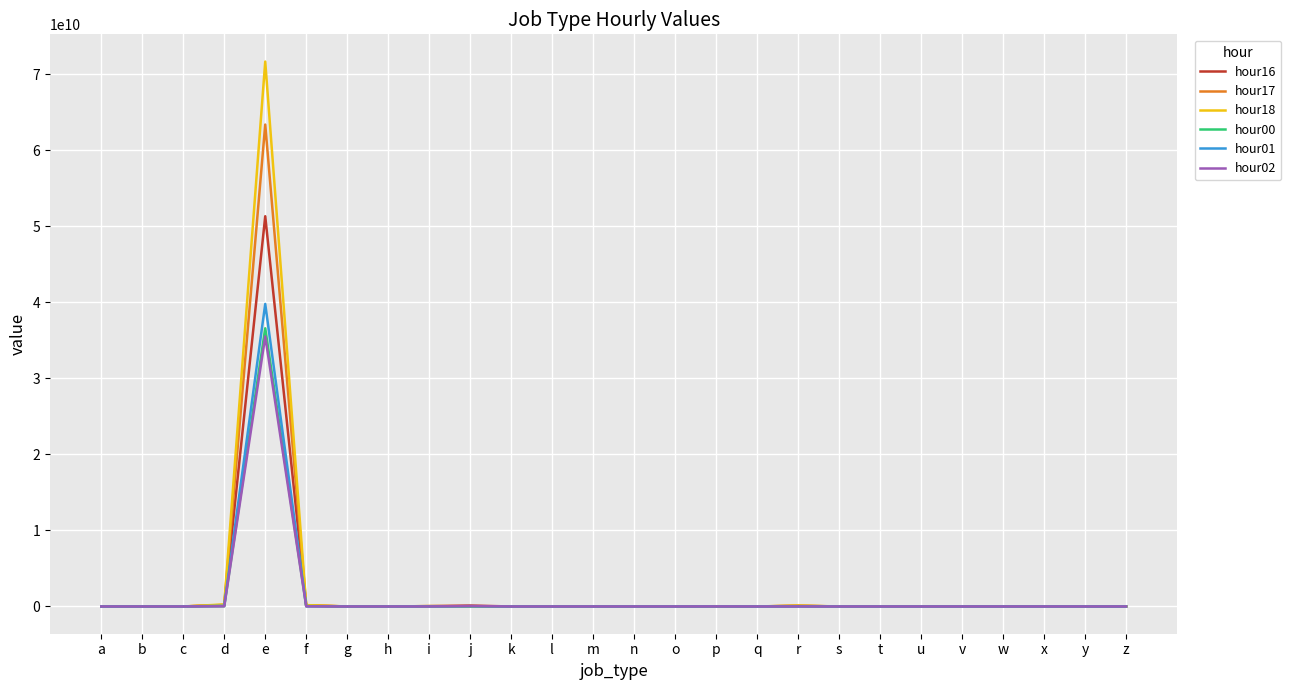

List the series in order of their peak value, lowest first.

hour02, hour00, hour01, hour16, hour17, hour18